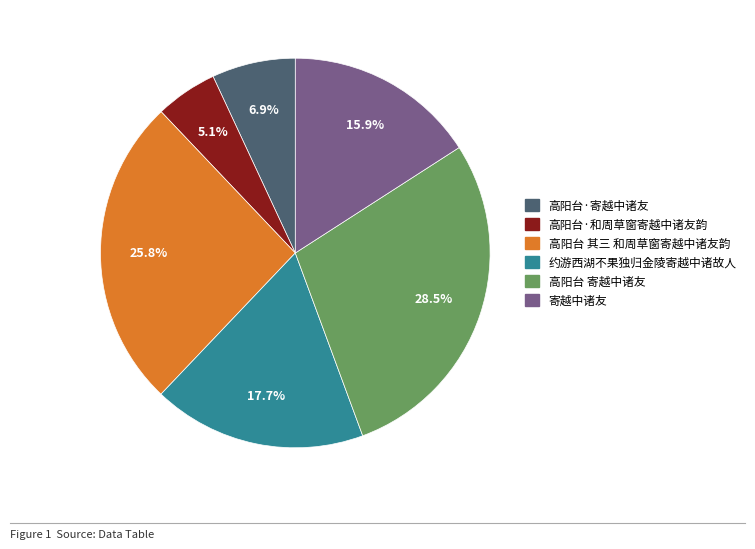

Which category has the smallest portion of the pie?

高阳台·和周草窗寄越中诸友韵